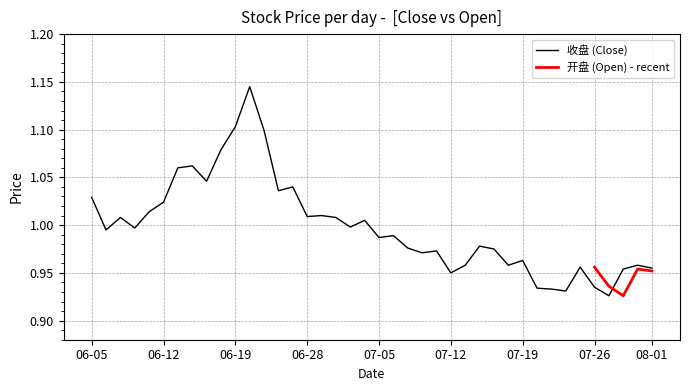

True or false: the data shows 1.3 at 2023-07-21.

False